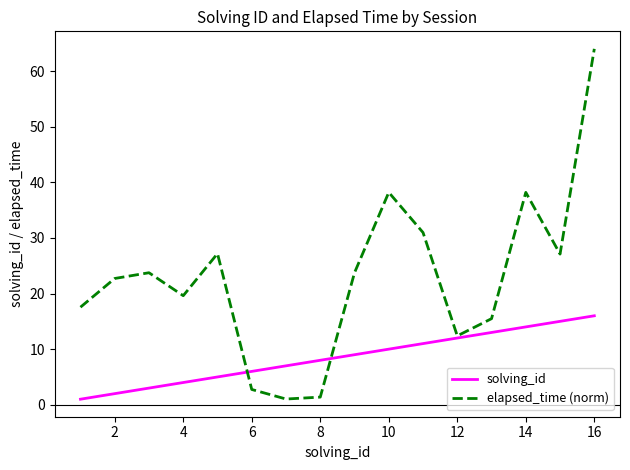

Rank the series by their average value, from lowest to highest.

solving_id, elapsed_time (norm)